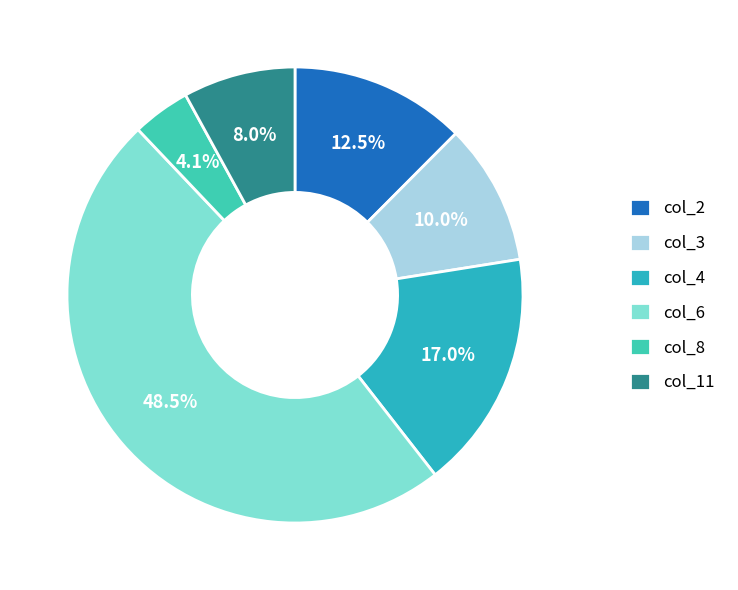

Count the number of slices in the pie.

6